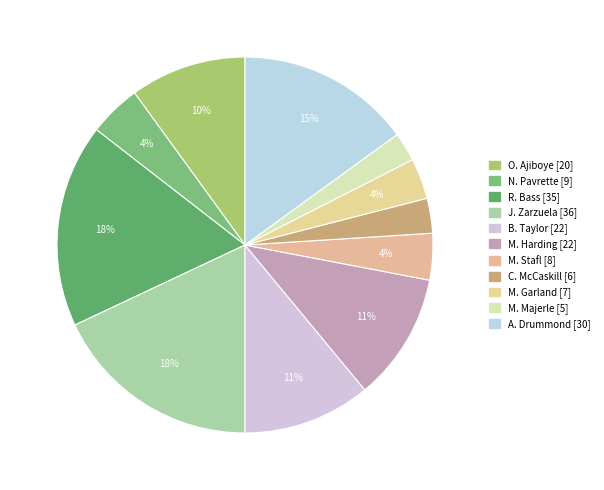

Which has a higher value, O. Ajiboye or A. Drummond?

A. Drummond